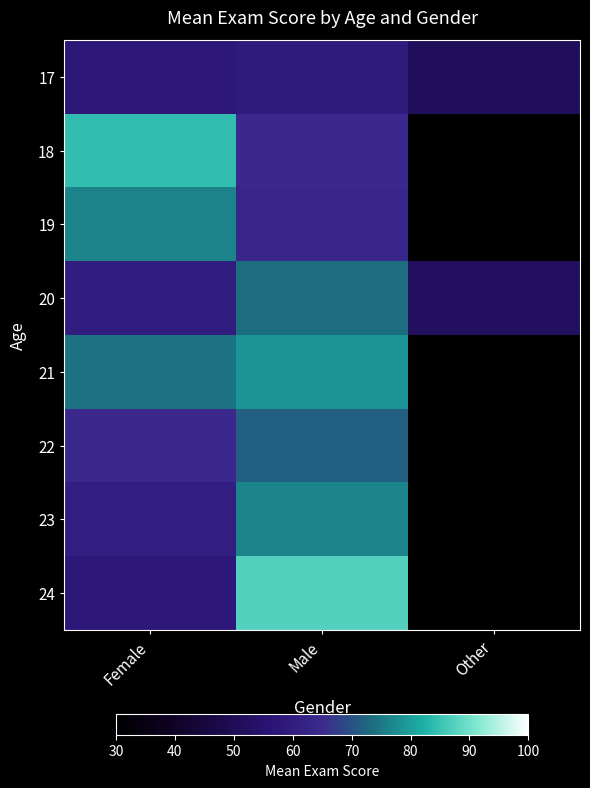

What is the minimum value shown in the chart?

51.3